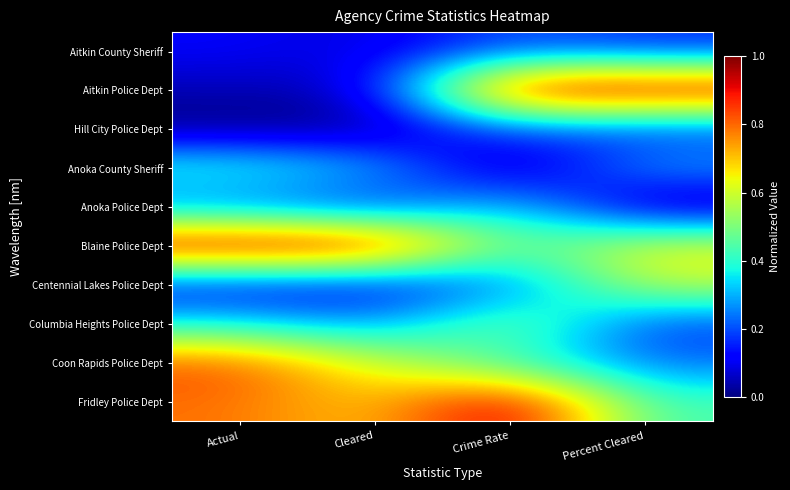

Which category has the highest value across all series?

Crime Rate